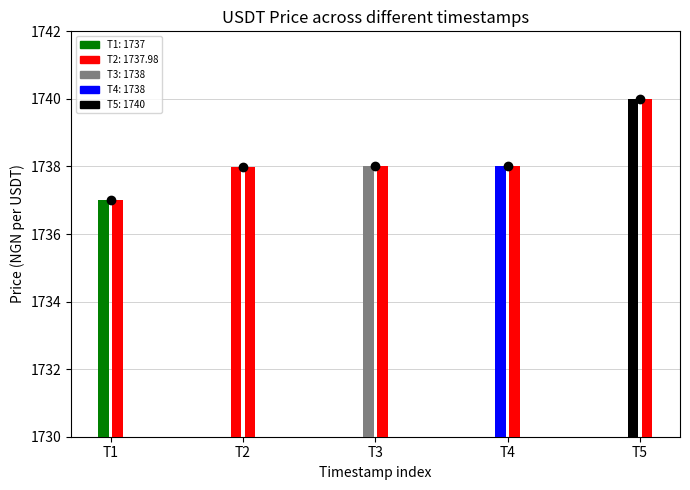

Reading left to right, transcribe all the data shown in this chart.

1737.0	1738.0	1738.0	1738.0	1740.0